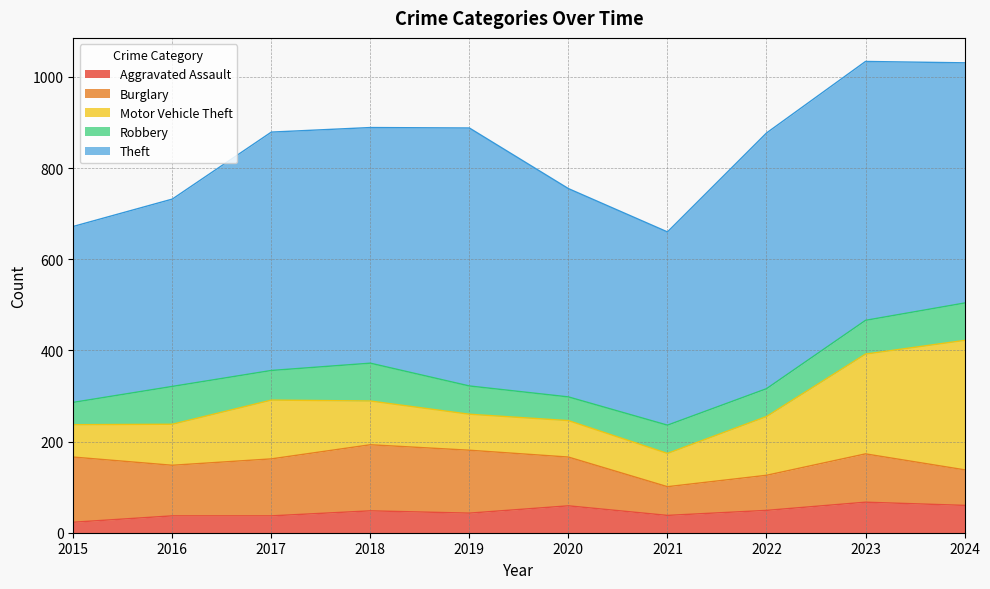

List the labels in order of Robbery value, largest first.

2016, 2018, 2024, 2023, 2017, 2019, 2021, 2022, 2020, 2015